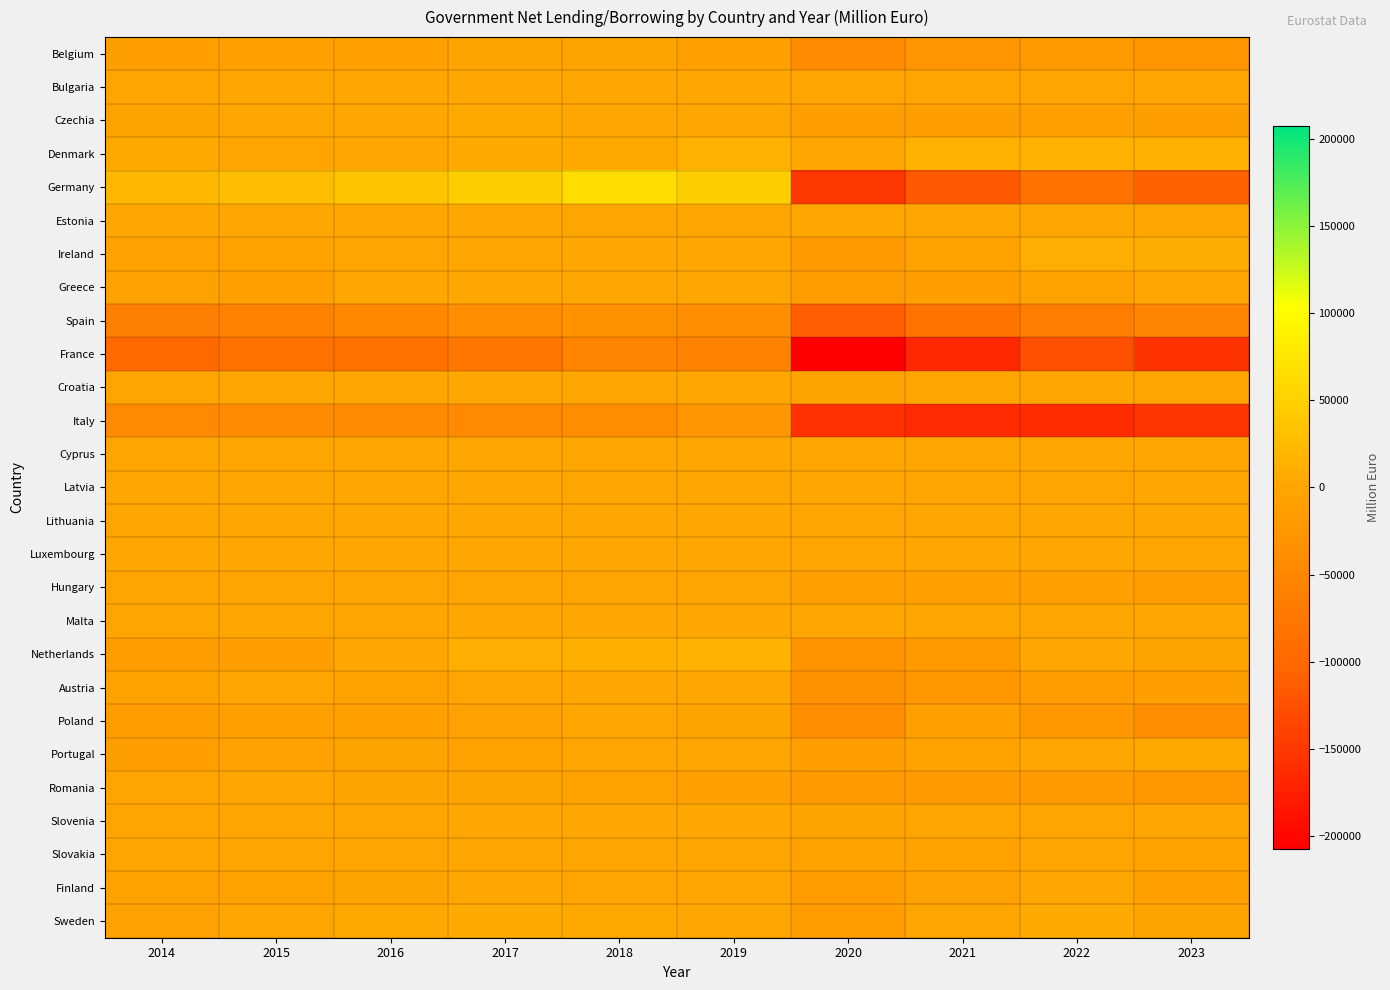

At which category is the sum across all series the highest?

2018